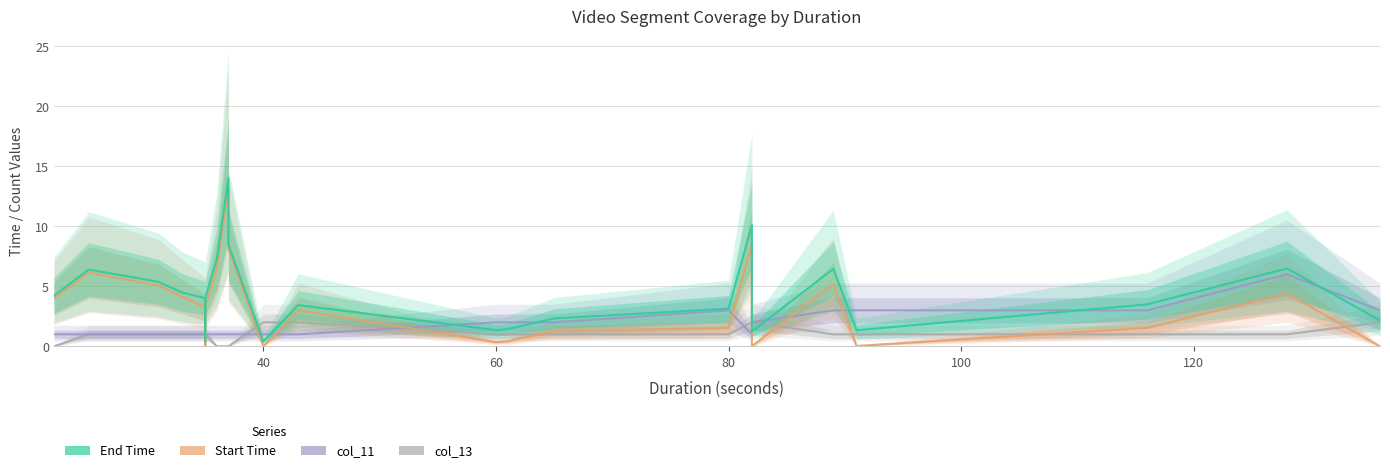

Is the value of Start Time at 40 greater than the value of col_13 at 22?

Yes